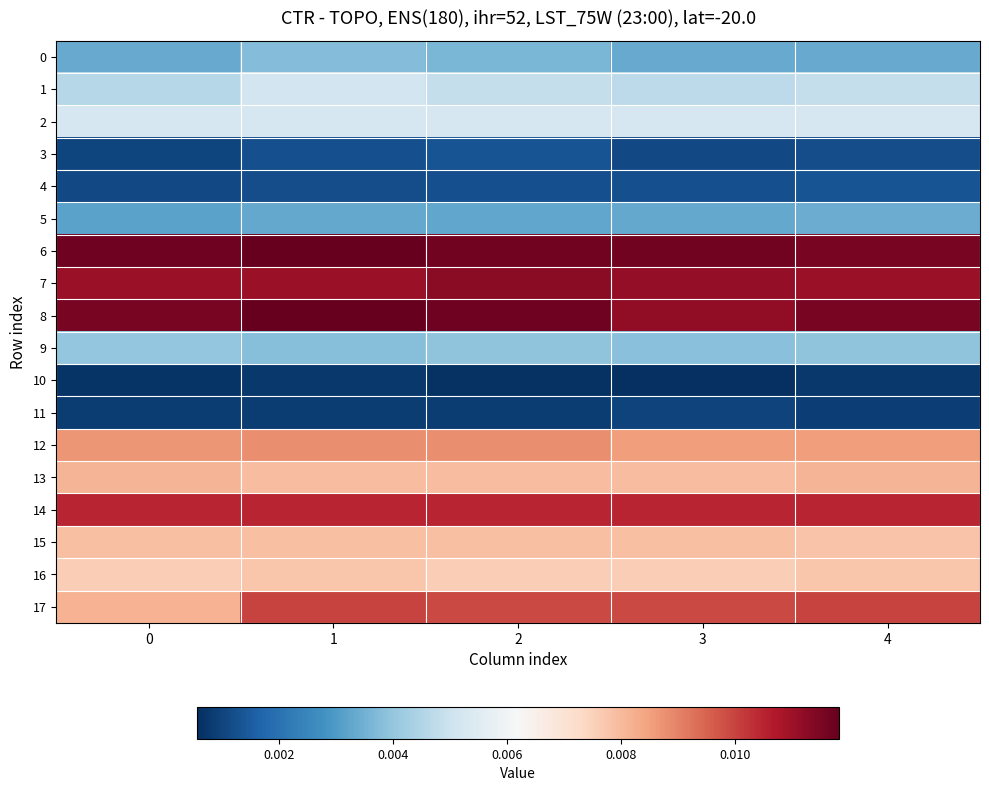

At 4, list the series in order from largest to smallest.

8, 6, 7, 14, 17, 12, 13, 15, 16, 2, 1, 9, 5, 0, 4, 3, 11, 10